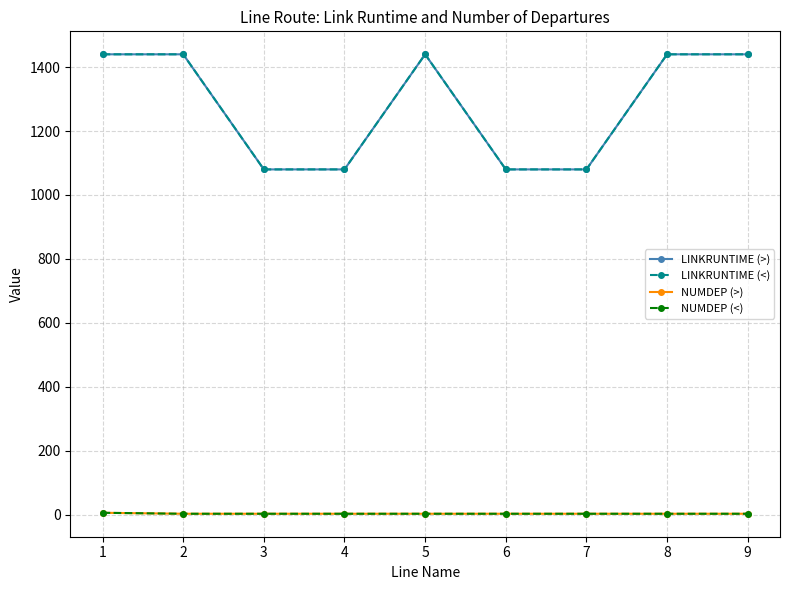

True or false: NUMDEP (<) and LINKRUNTIME (>) cross at least once.

False